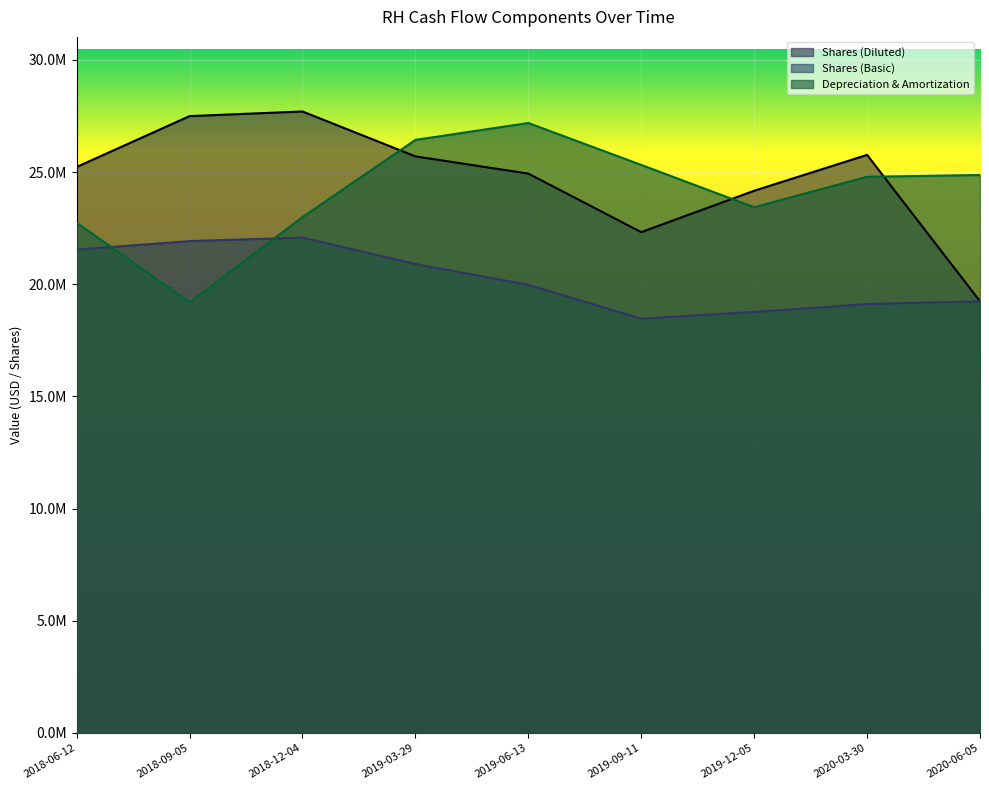

Rank the series by their maximum value, from highest to lowest.

Shares (Diluted), Depreciation & Amortization, Shares (Basic)